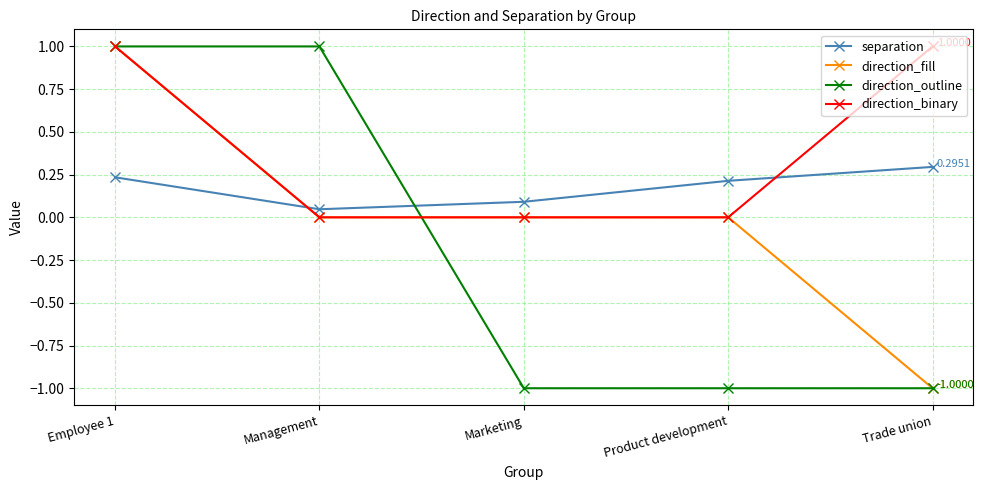

Is the value of direction_outline at Marketing greater than the value of direction_binary at Product development?

No